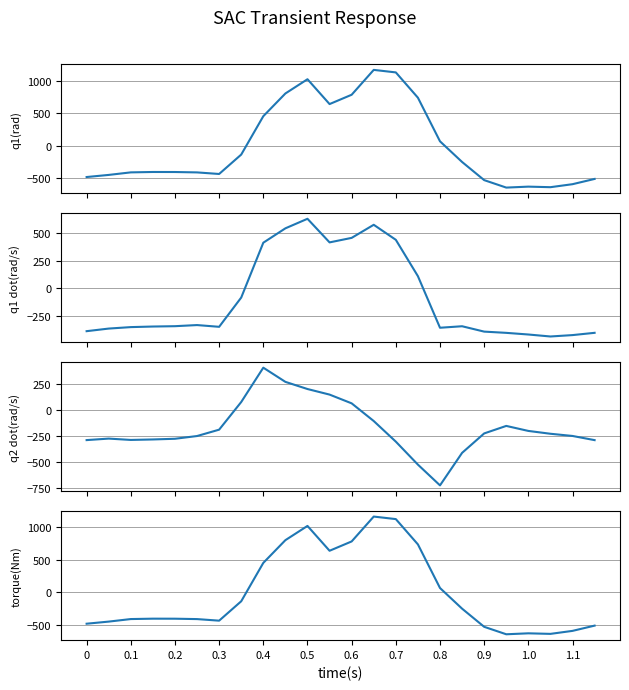

What is the maximum value for 0.0?

1167.2